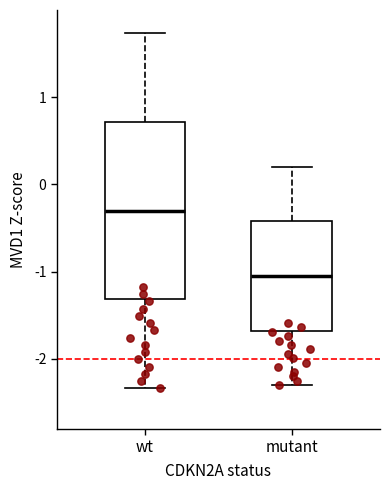

Reading left to right, transcribe this box plot: for each box, give where its median line is, the range the box spans, and where its two whiskers end, as read against the y-axis. The values are not printed on the chart, so give them approximately, as read against the axis.

wt: median -0.3, box -1.3 to 0.7, whiskers -2.3 to 1.7
mutant: median -1.0, box -1.7 to -0.4, whiskers -2.3 to 0.2